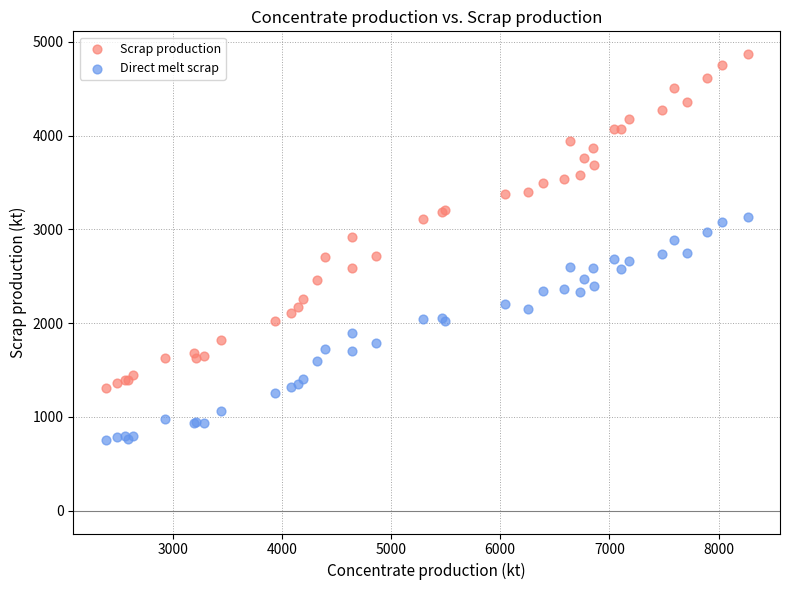

Which series reaches the minimum Y coordinate?

Direct melt scrap